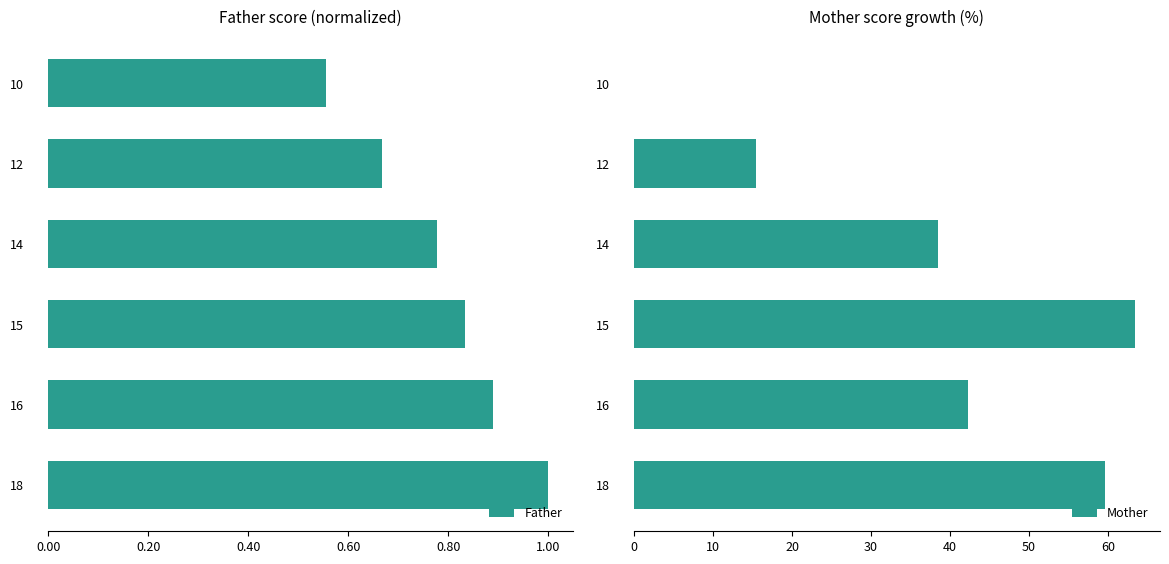

What is the sum of all Father values?

4.7